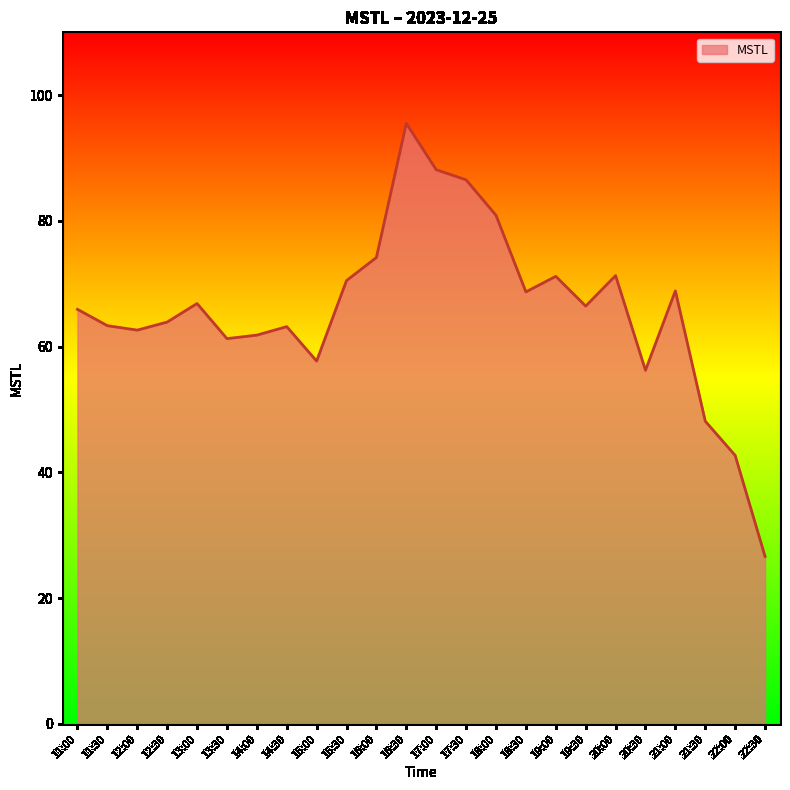

What is the smallest value displayed?

26.6